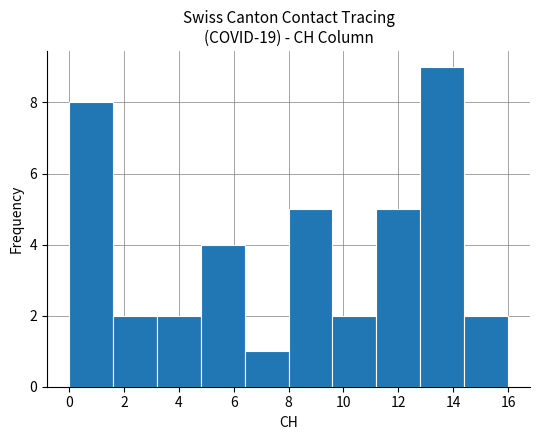

Reading left to right, list every bar in this chart as the range it spans on the x-axis followed by its height. The values are not printed on the chart, so give them approximately, as read against the axis.

0.0 to 1.6: 8
1.6 to 3.2: 2
3.2 to 4.8: 2
4.8 to 6.4: 4
6.4 to 8.0: 1
8.0 to 9.6: 5
9.6 to 11.2: 2
11.2 to 12.8: 5
12.8 to 14.4: 9
14.4 to 16.0: 2